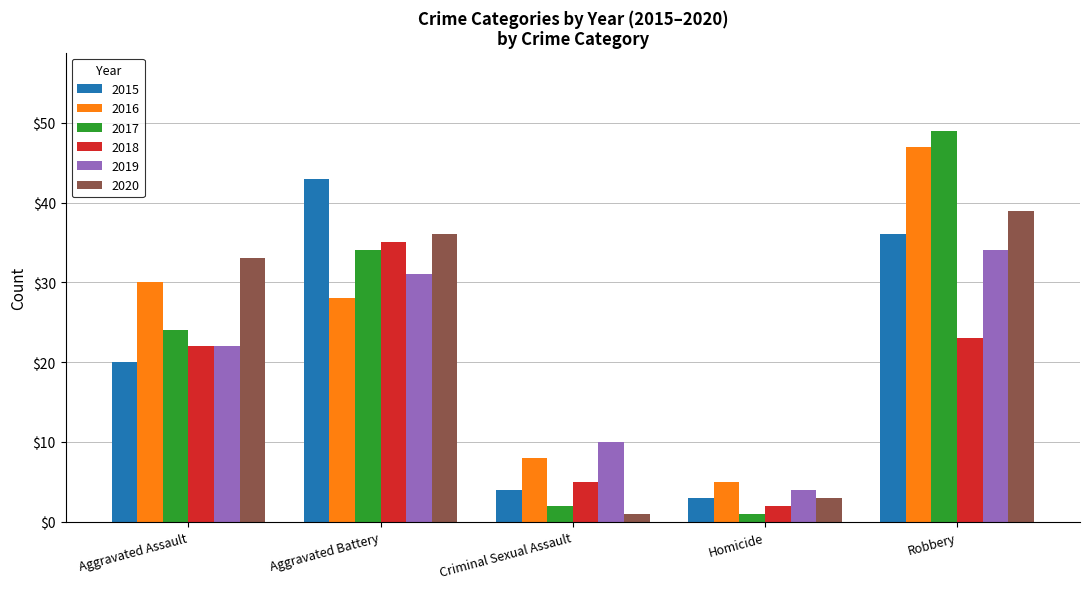

What is the difference between the highest and lowest values at Homicide?

4